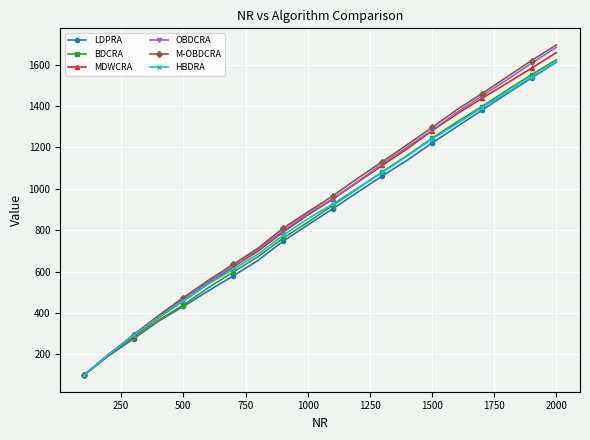

What is the value of the M-OBDCRA point at the 11th from the left?

965